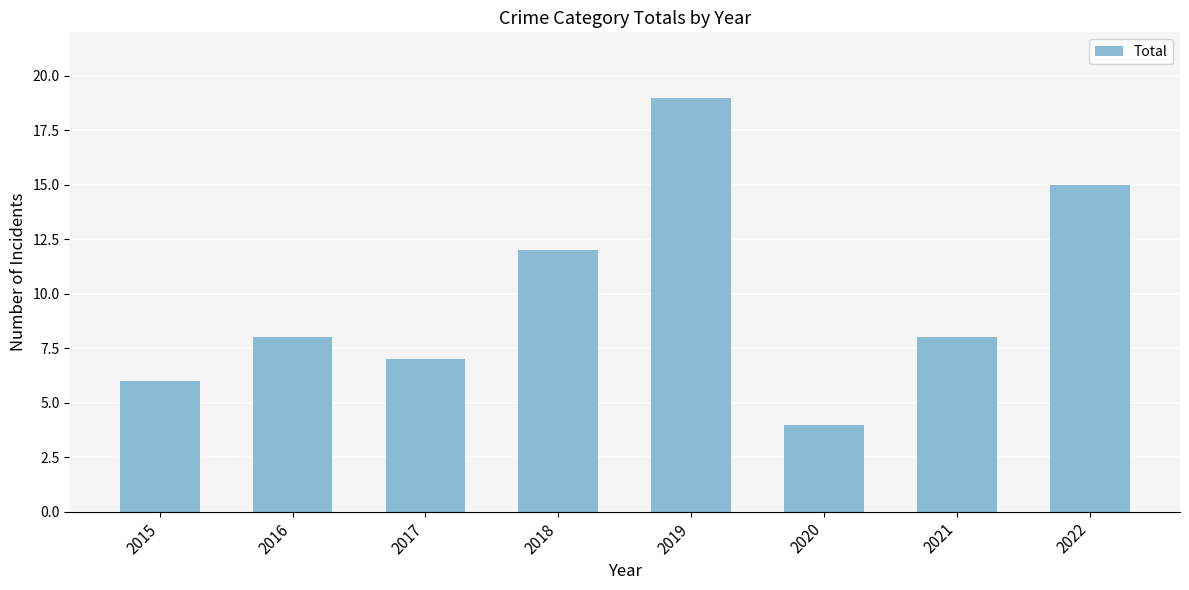

Which label corresponds to the smallest value in the chart?

2020